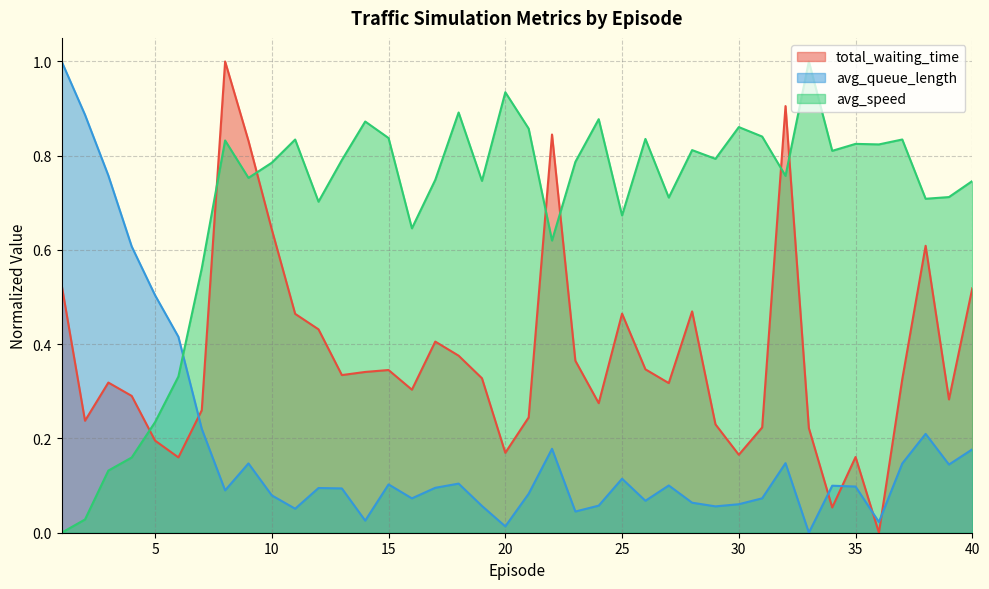

Reading left to right, list all the values displayed in this chart.

total_waiting_time: 1=0.5	2=0.2	3=0.3	4=0.3	5=0.2	6=0.2	7=0.3	8=1.0	9=0.8	10=0.6	11=0.5	12=0.4	13=0.3	14=0.3	15=0.3	16=0.3	17=0.4	18=0.4	19=0.3	20=0.2	21=0.2	22=0.8	23=0.4	24=0.3	25=0.5	26=0.3	27=0.3	28=0.5	29=0.2	30=0.2	31=0.2	32=0.9	33=0.2	34=0.1	35=0.2	36=0.0	37=0.3	38=0.6	39=0.3	40=0.5
avg_queue_length: 1=1.0	2=0.9	3=0.8	4=0.6	5=0.5	6=0.4	7=0.2	8=0.1	9=0.1	10=0.1	11=0.1	12=0.1	13=0.1	14=0.0	15=0.1	16=0.1	17=0.1	18=0.1	19=0.1	20=0.0	21=0.1	22=0.2	23=0.0	24=0.1	25=0.1	26=0.1	27=0.1	28=0.1	29=0.1	30=0.1	31=0.1	32=0.1	33=0.0	34=0.1	35=0.1	36=0.0	37=0.1	38=0.2	39=0.1	40=0.2
avg_speed: 1=0.0	2=0.0	3=0.1	4=0.2	5=0.2	6=0.3	7=0.6	8=0.8	9=0.8	10=0.8	11=0.8	12=0.7	13=0.8	14=0.9	15=0.8	16=0.6	17=0.7	18=0.9	19=0.7	20=0.9	21=0.9	22=0.6	23=0.8	24=0.9	25=0.7	26=0.8	27=0.7	28=0.8	29=0.8	30=0.9	31=0.8	32=0.8	33=1.0	34=0.8	35=0.8	36=0.8	37=0.8	38=0.7	39=0.7	40=0.7